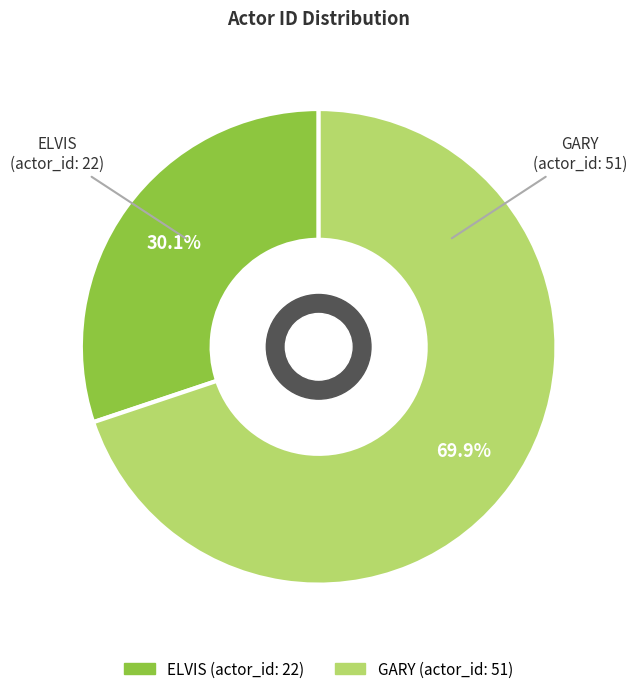

Between GARY and ELVIS, which is larger?

GARY